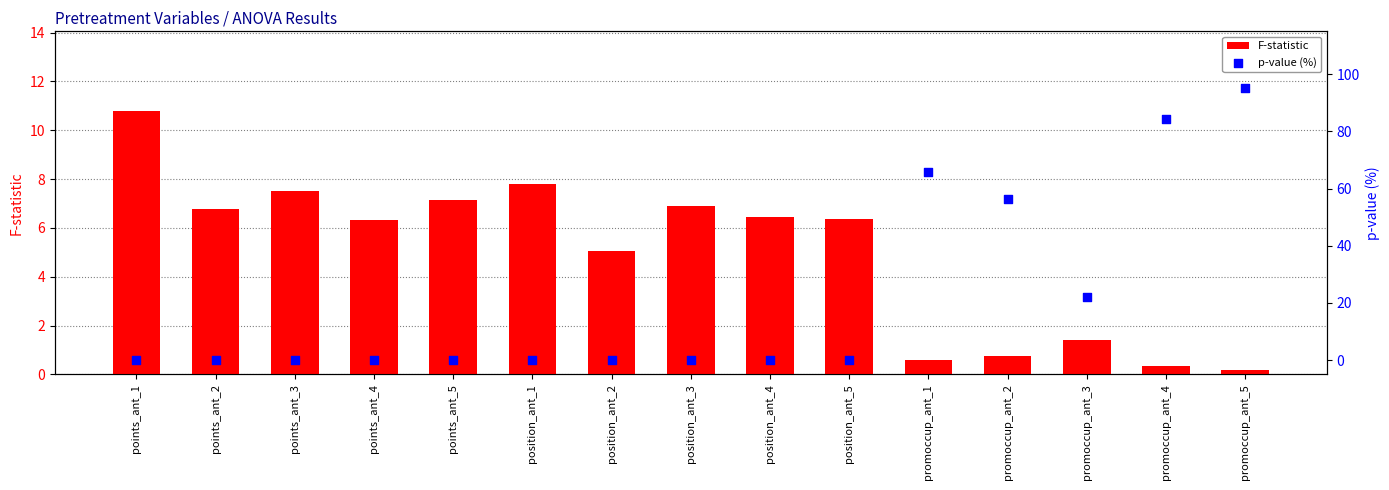

Which series has the widest spread of Y values?

p-value (%)